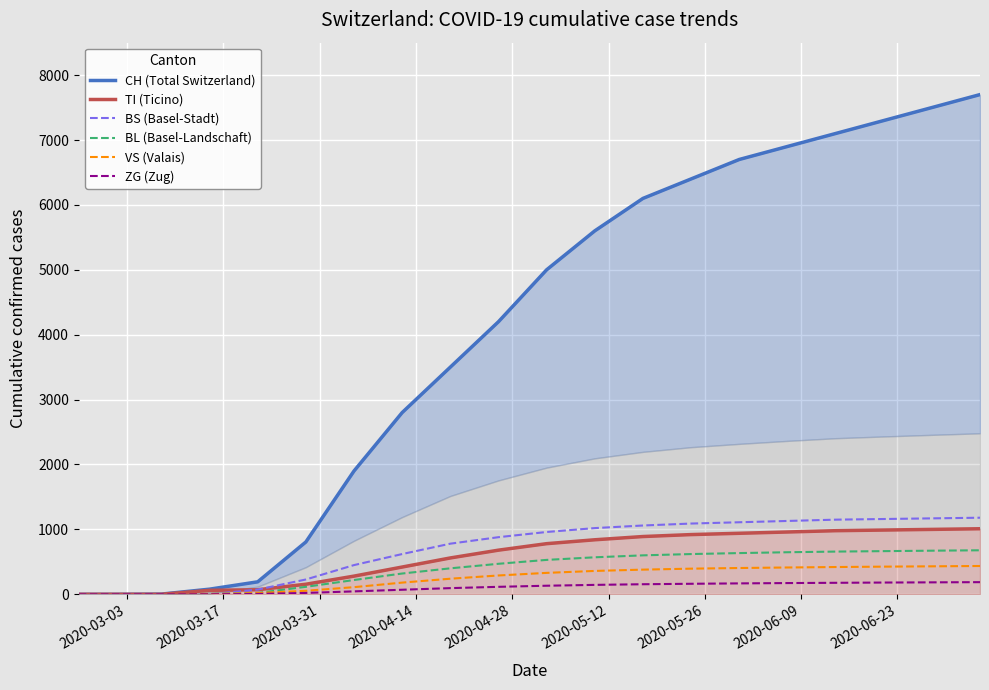

Reading left to right, extract all data points from this chart.

CH (Total Switzerland): 0	0	3	79	192	806	1900	2800	3500	4200	5000	5600	6100	6400	6700	6900	7100	7300	7500	7700
TI (Ticino): 0	0	0	61	70	155	280	420	560	680	780	840	890	920	940	960	980	990	1000	1010
BS (Basel-Stadt): 0	0	0	0	73	228	450	620	780	880	960	1020	1060	1090	1110	1130	1150	1160	1170	1180
BL (Basel-Landschaft): 0	0	0	5	21	115	220	320	400	470	530	570	600	620	635	648	658	665	672	678
VS (Valais): 0	0	0	6	19	54	110	180	240	290	330	360	380	395	405	413	420	426	431	436
ZG (Zug): 0	0	0	0	5	21	45	70	95	115	132	145	155	162	168	173	177	181	184	187